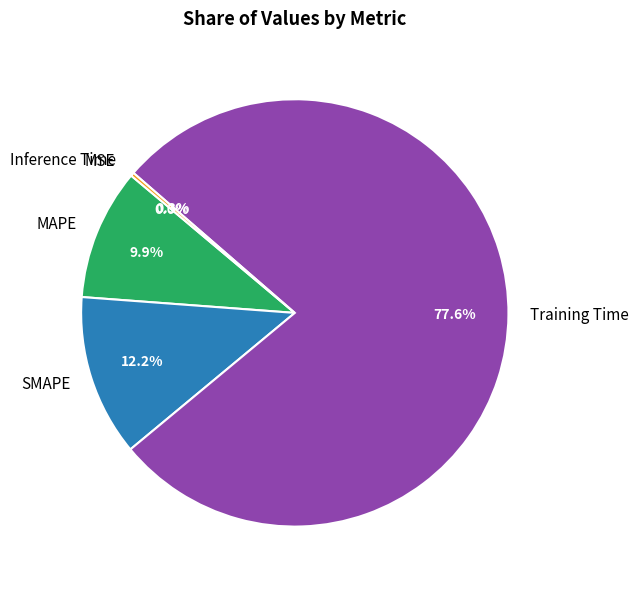

Which category has the biggest portion of the pie?

Training Time